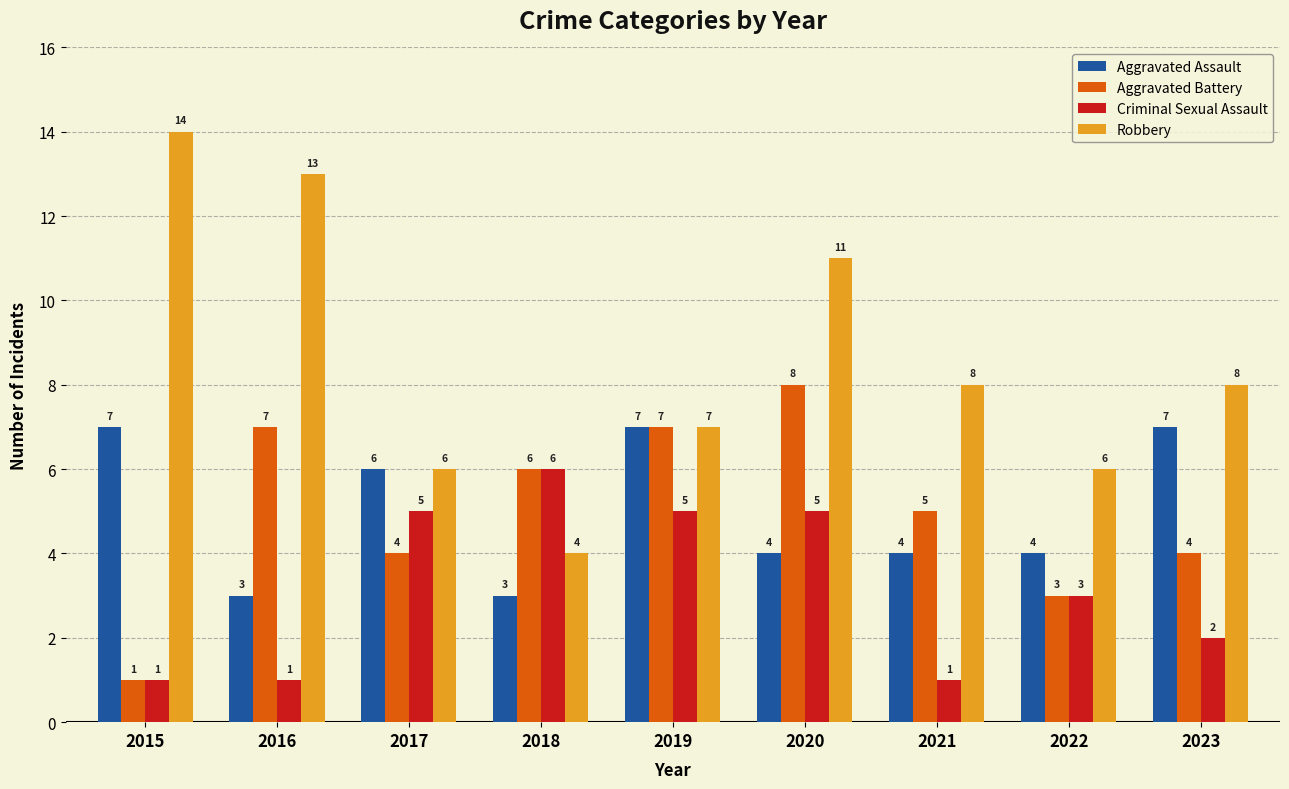

What is the maximum value for Robbery?

14